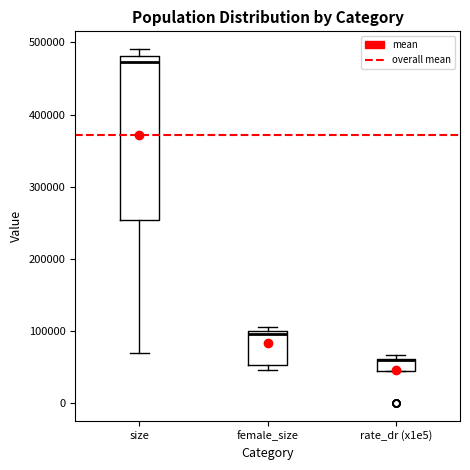

Reading left to right, transcribe this box plot: for each box, give where its median line is, the range the box spans, and where its two whiskers end, as read against the y-axis. The values are not printed on the chart, so give them approximately, as read against the axis.

size: median 470000, box 250000 to 480000, whiskers 70000 to 490000
female_size: median 100000 (just below the box's upper edge), box 50000 to 100000, whiskers 50000 (just below the box's lower edge) to 110000
rate_dr (x1e5): median 60000 (drawn on the box's upper edge), box 40000 to 60000, whiskers 40000 to 70000